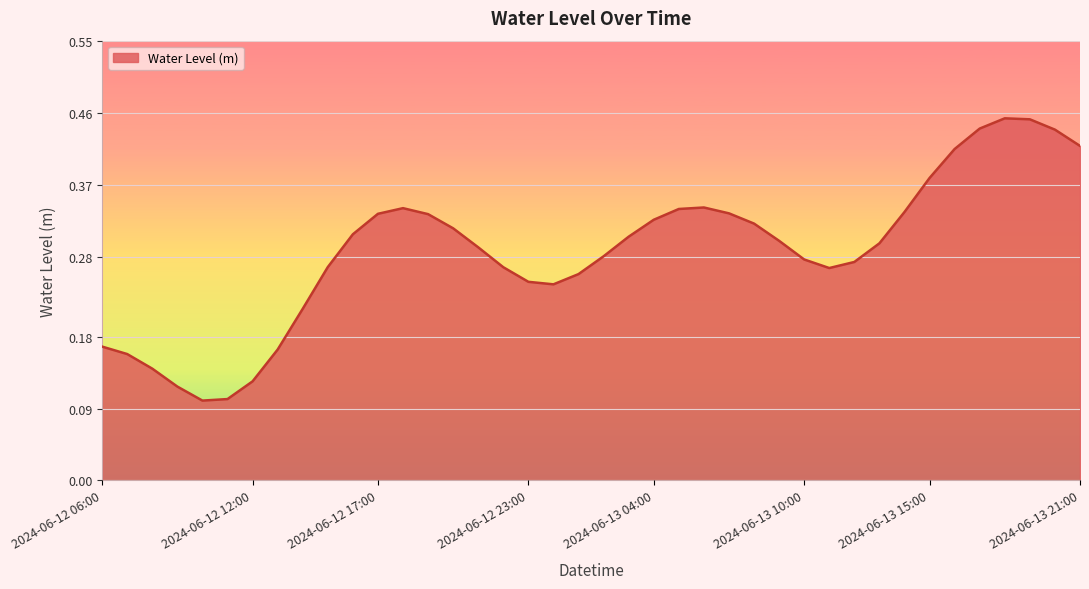

At which label is the value closest to 0?

2024-06-12 10:00